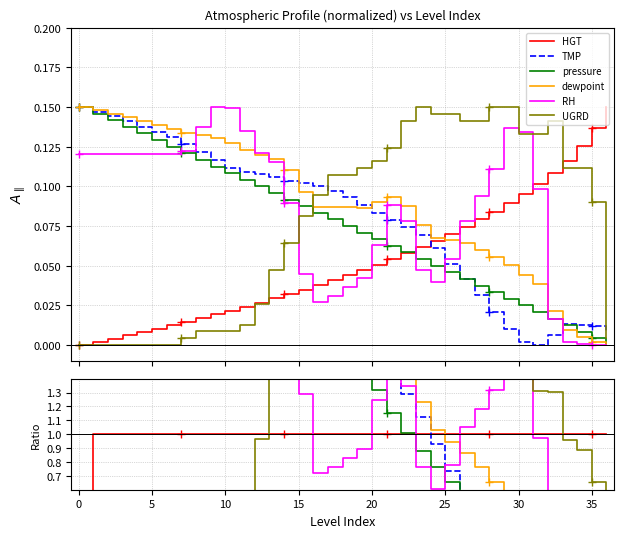

What is the label of the 19th point from the left?

18